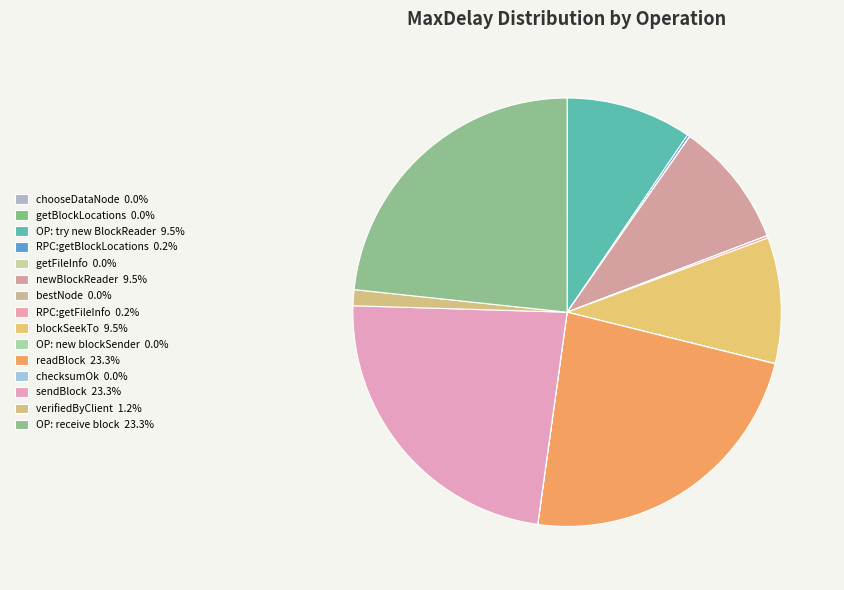

True or false: chooseDataNode accounts for 0% of the total.

True